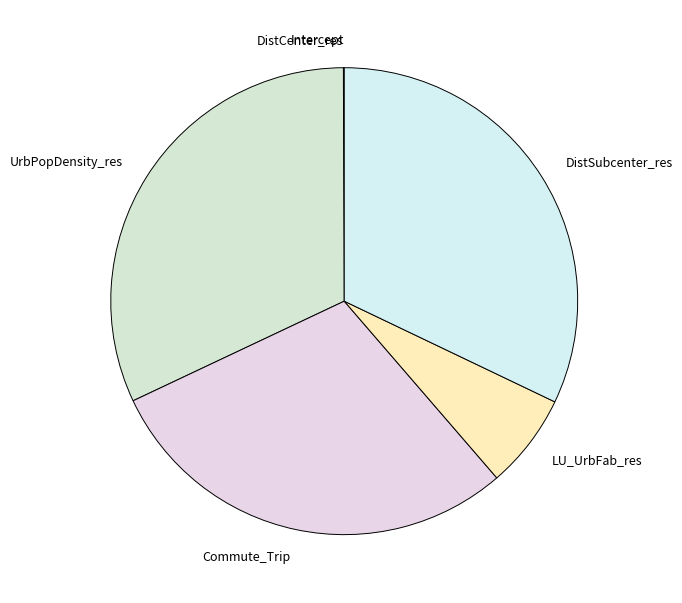

The LU_UrbFab_res slice represents 21% of the pie. True or false?

False